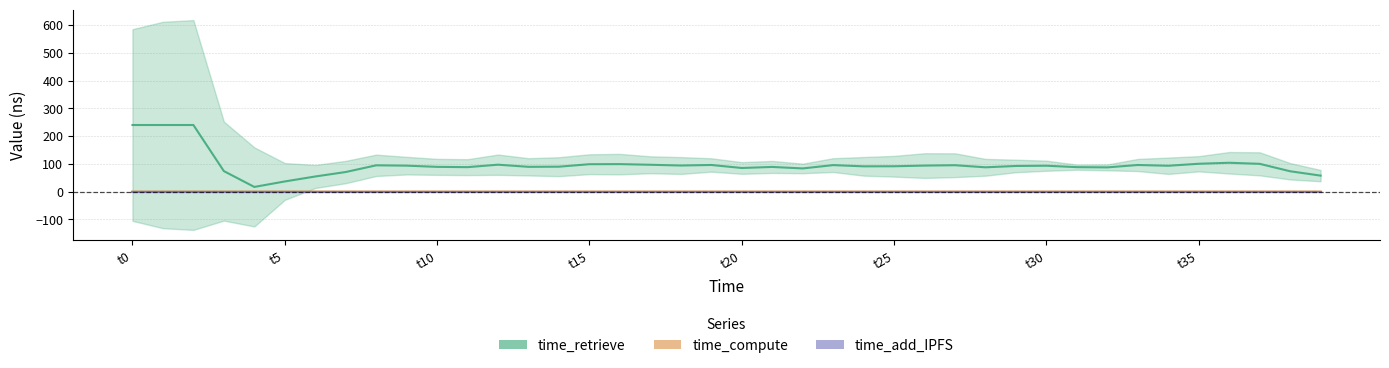

Is this an area chart (filled region under the line)?

No